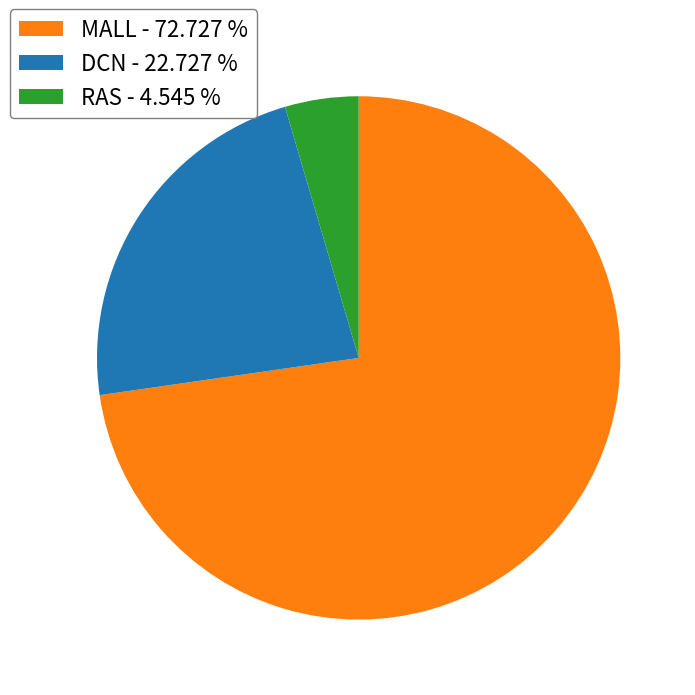

Is it true that DCN is 23% of the pie?

True